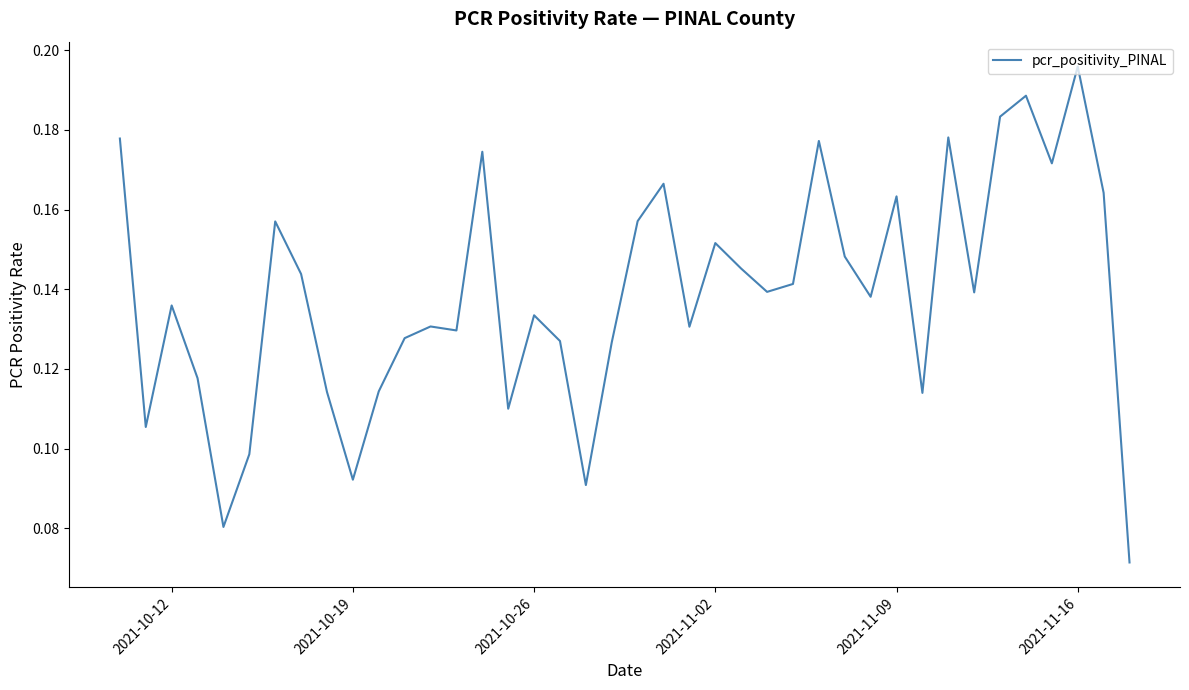

What is the difference between the maximum and minimum values?

0.1